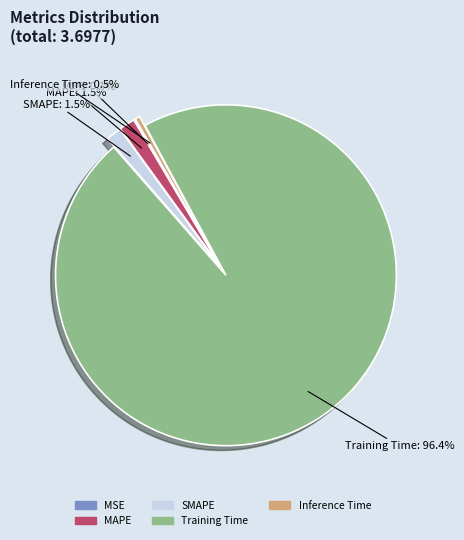

What percentage is the Training Time slice, to the nearest percent?

96%